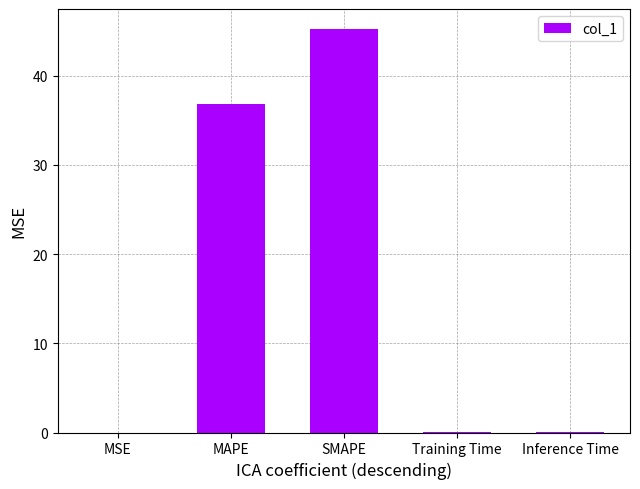

True or false: the data shows 36.9 at MAPE.

True